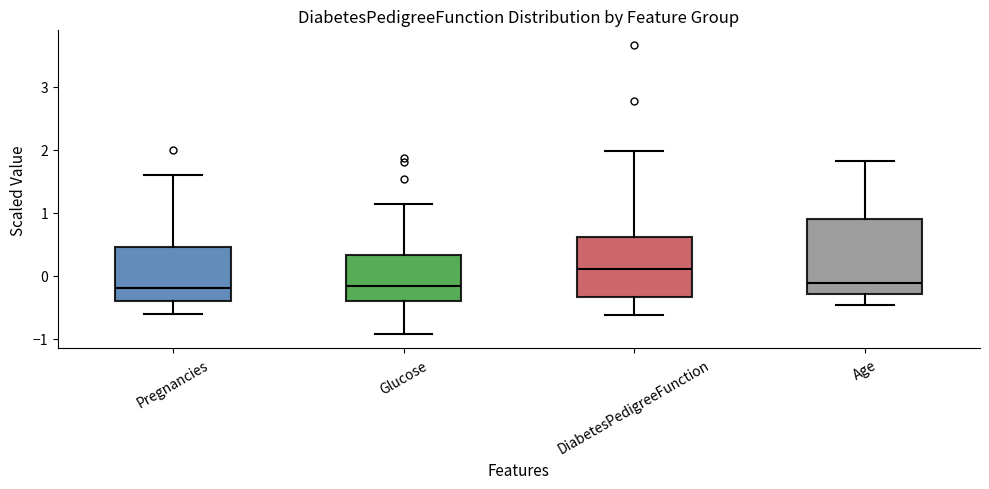

Where does the lower whisker of the box for Age end on the y-axis? The values are not printed on the chart, so give them approximately, as read against the axis.

-0.5